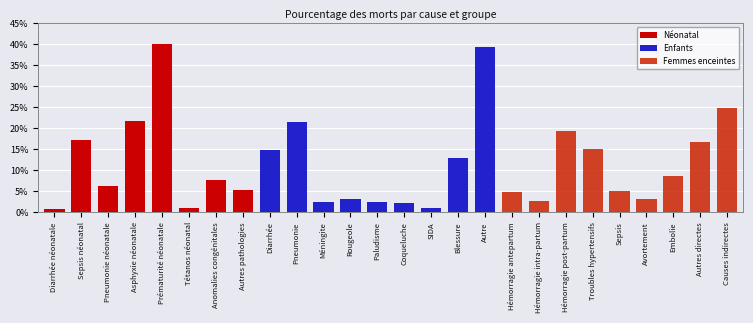

Between Autres pathologies and Sepsis, which is larger?

Autres pathologies